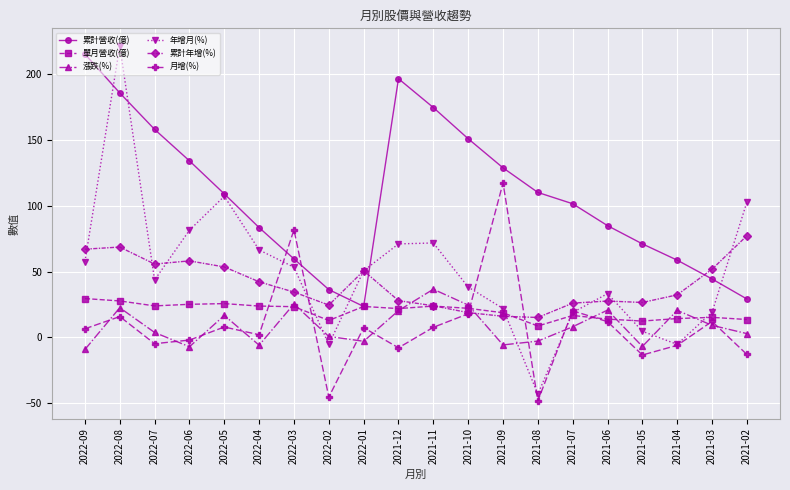

True or false: 月增(%) has more than 1 interior local peaks.

True